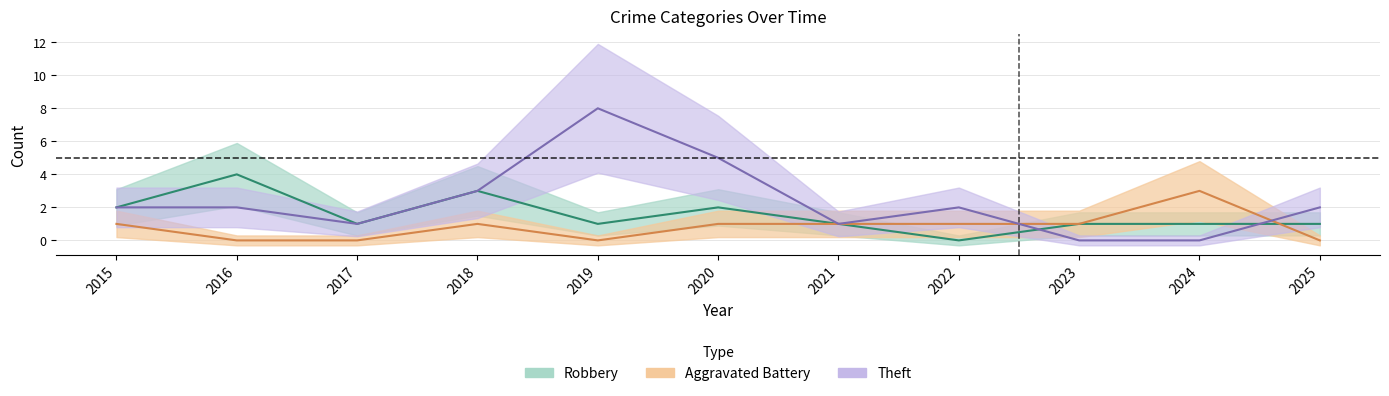

What is the average value of the Robbery series?

2